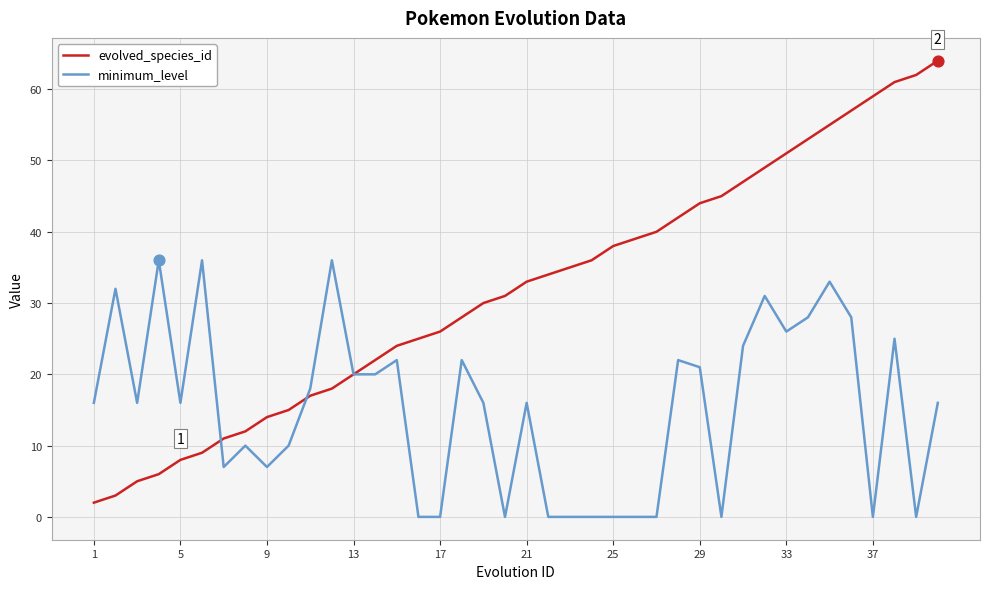

What are all the series names shown in the legend?

evolved_species_id, minimum_level